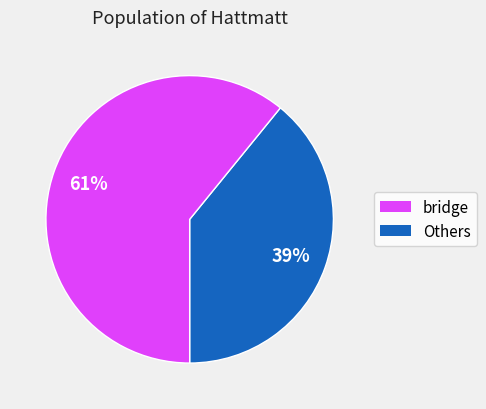

To the nearest percent, what is the difference between the largest and smallest slice percentages?

22%